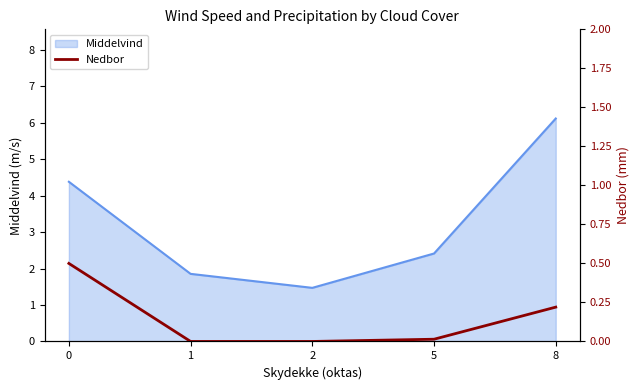

Is it true that the value at 2 is 0.2?

False